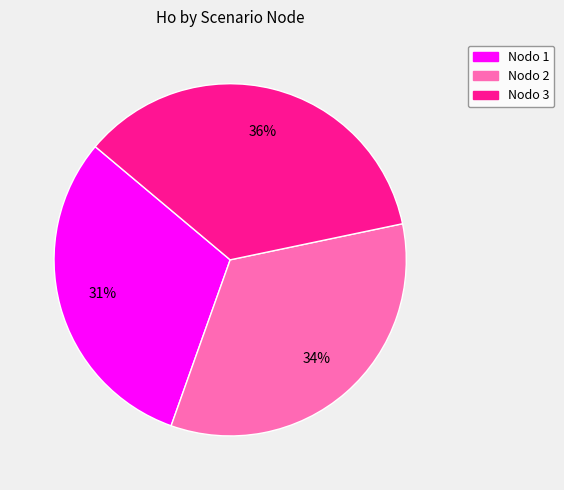

Is there any slice that represents more than half of the pie?

No